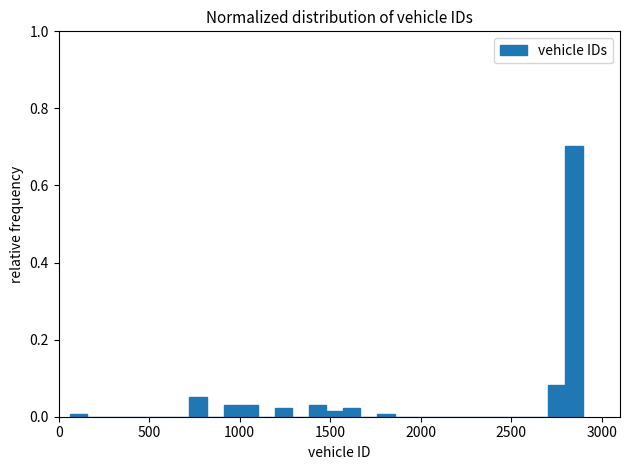

Around what value on the x-axis is the tallest bar? Give the approximate position of its centre, as read against the axis.

2850